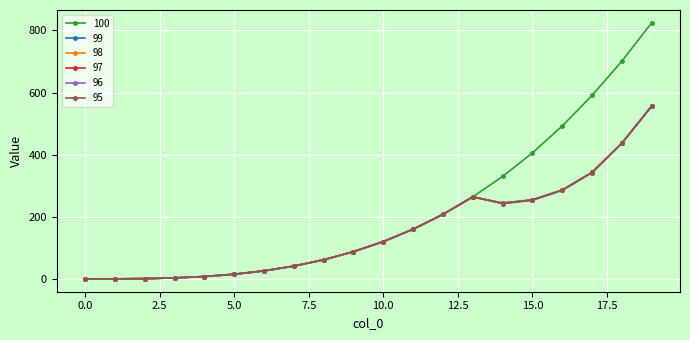

Count the number of data series in this chart.

6